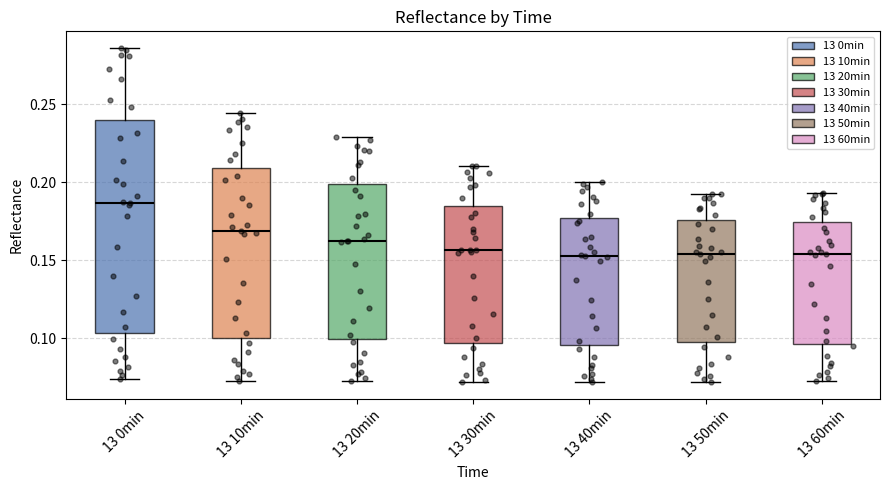

Which box is the tallest, from its lower edge to its upper edge?

13 0min